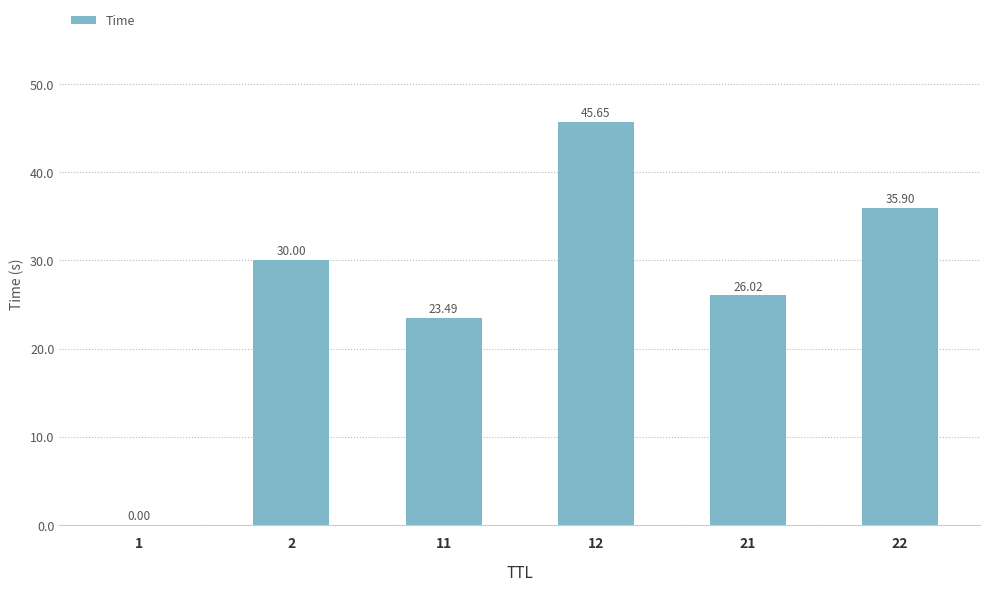

What is the difference between the values at 2 and 1?

30.0